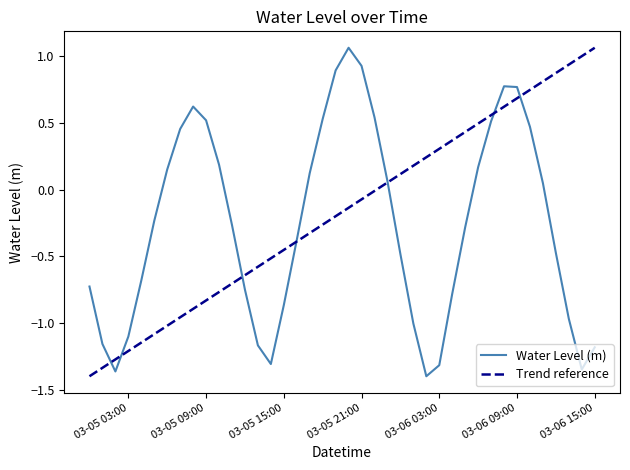

What is the average value?

-0.3